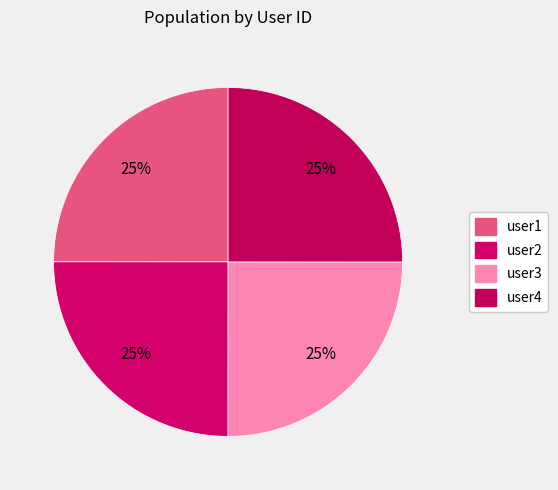

How many slices are in this pie chart?

4